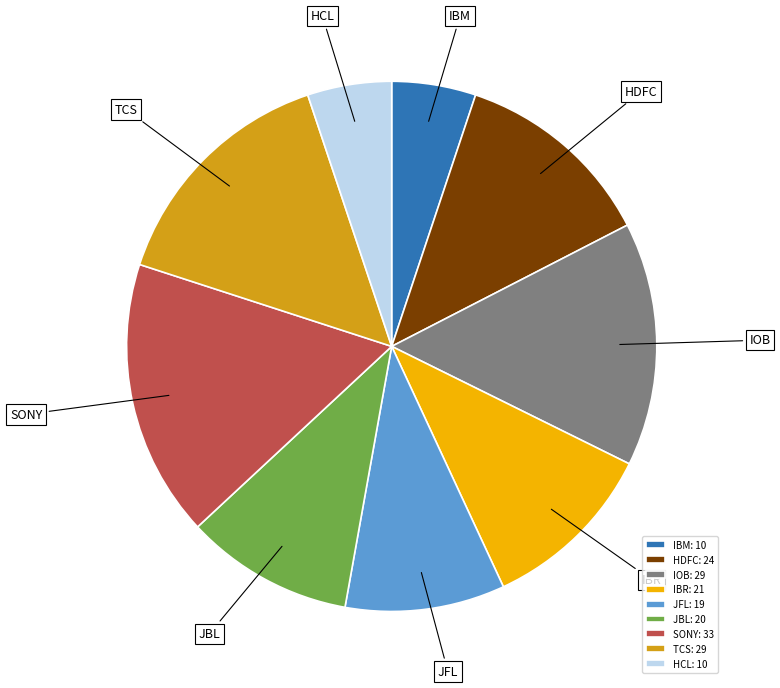

Is there a majority slice in this chart?

No